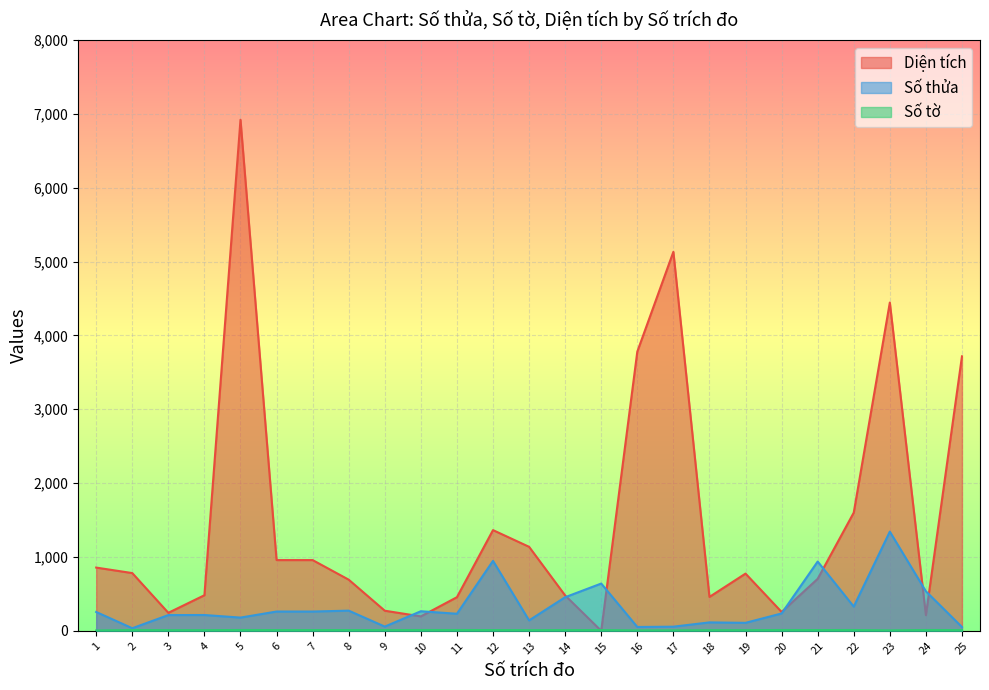

What is the value of the Số tờ point at the 5th from the left?

11.0